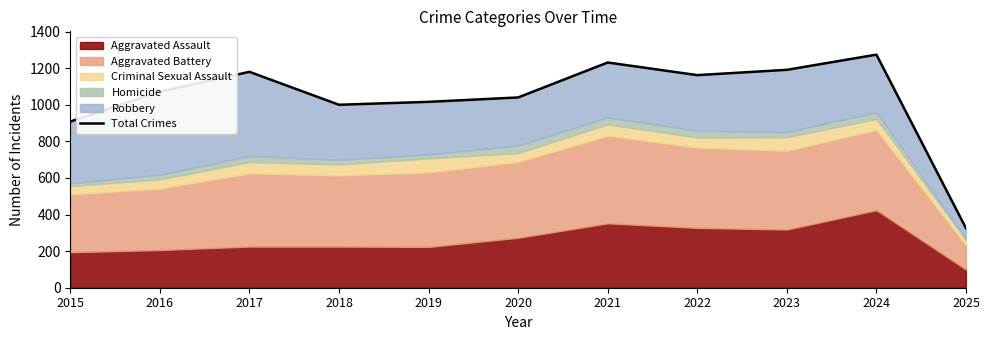

What is the sum of the values at 2025 and 2020?

1365